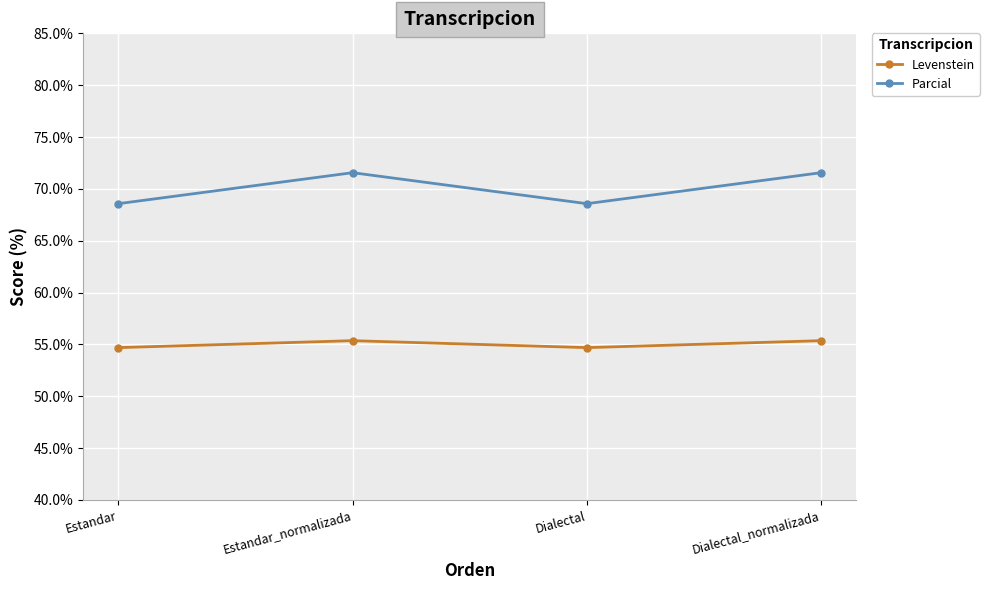

How many interior local valleys does the Parcial series have?

1